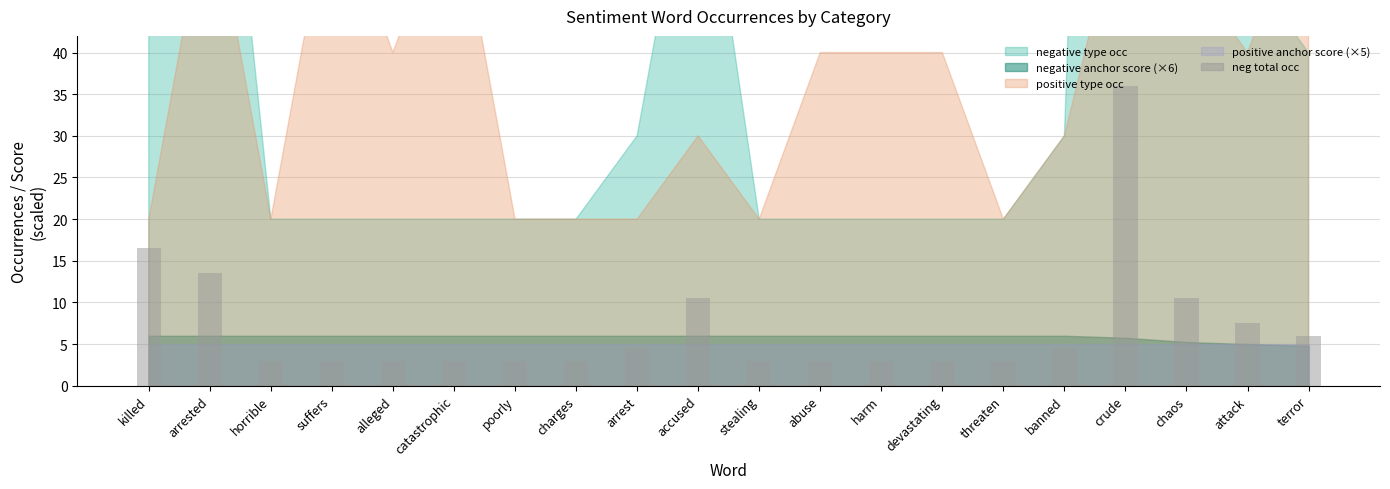

What is the greatest value displayed?

36.0